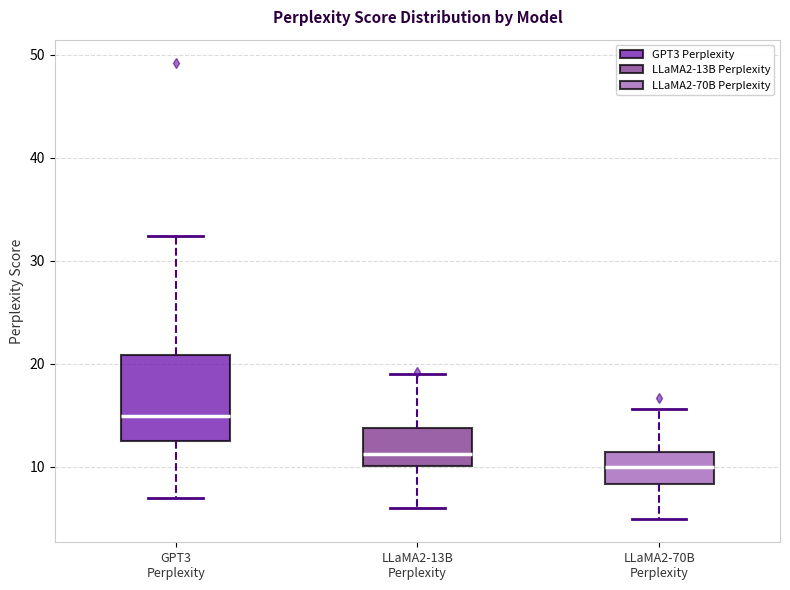

Where is the upper edge of the box for LLaMA2-70B Perplexity on the y-axis? The values are not printed on the chart, so give them approximately, as read against the axis.

11